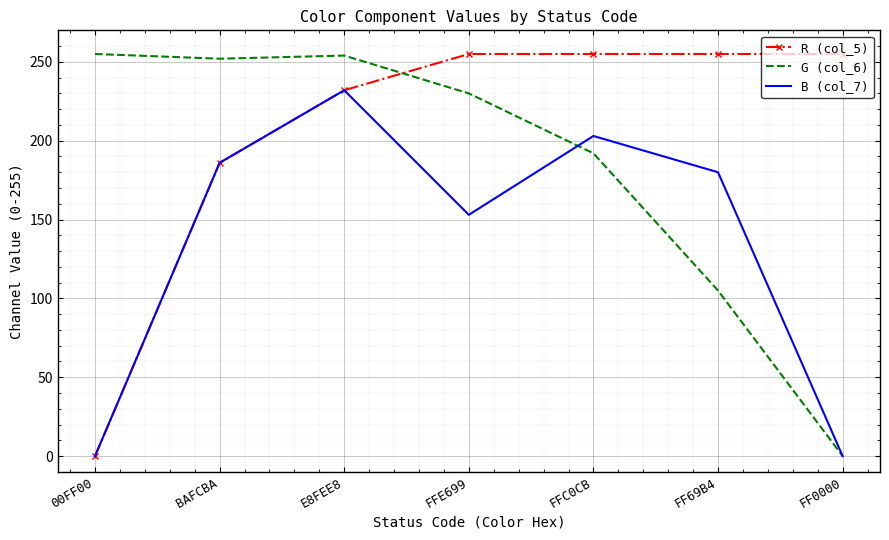

What is the difference between the G (col_6) values at FF0000 and FFC0CB?

192